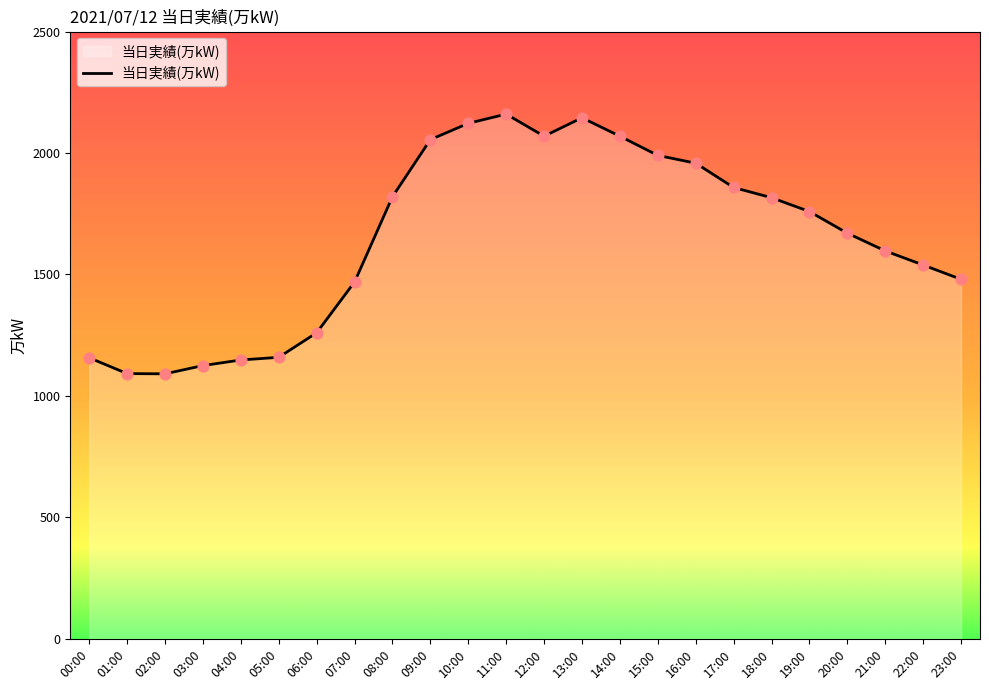

What is the ratio of the value at 10:00 to the value at 18:00?

1.2